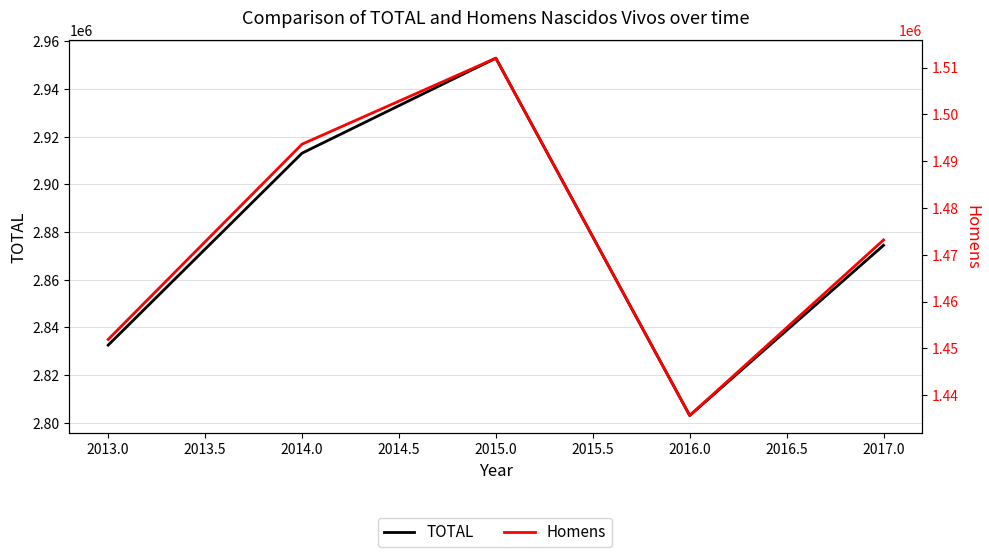

True or false: Homens and TOTAL intersect in this chart.

False